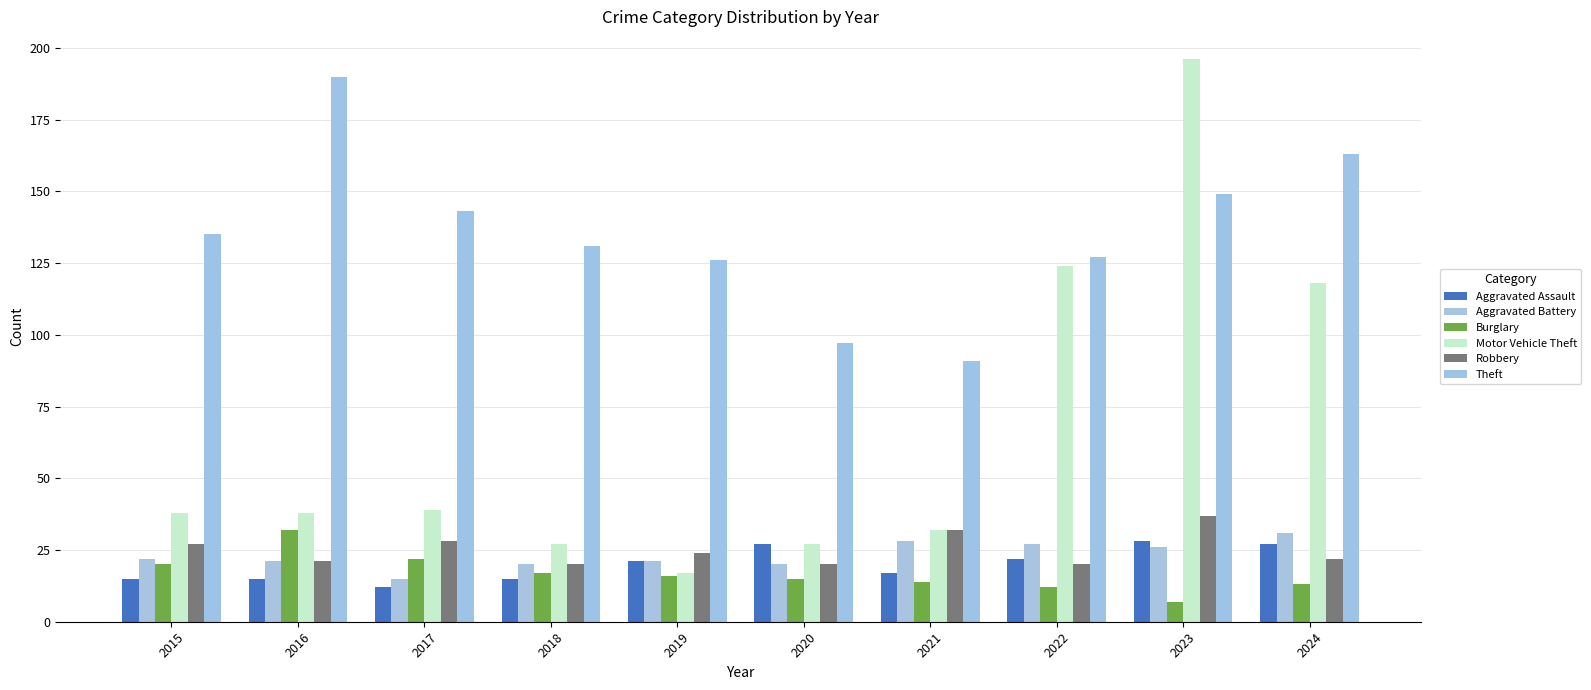

How many values in the Robbery series are below 24?

5